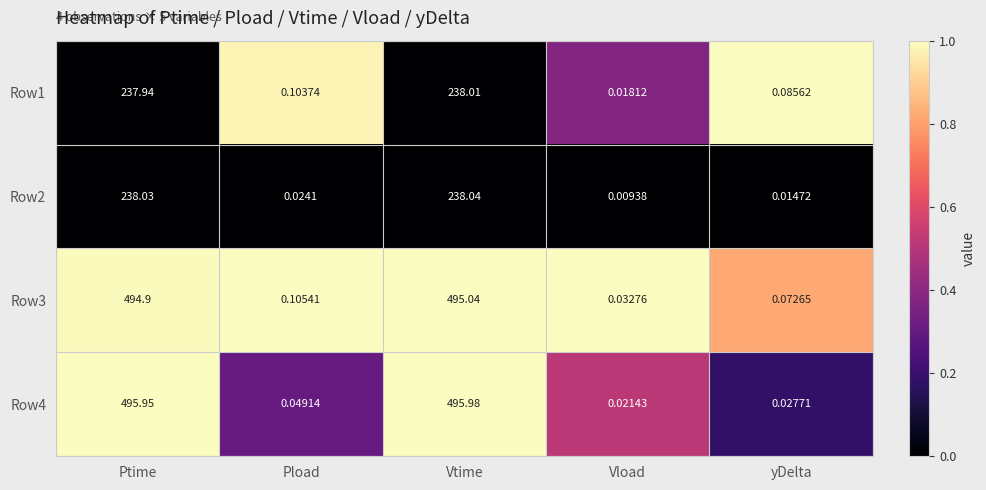

Which series has the largest range (max minus min)?

Row4